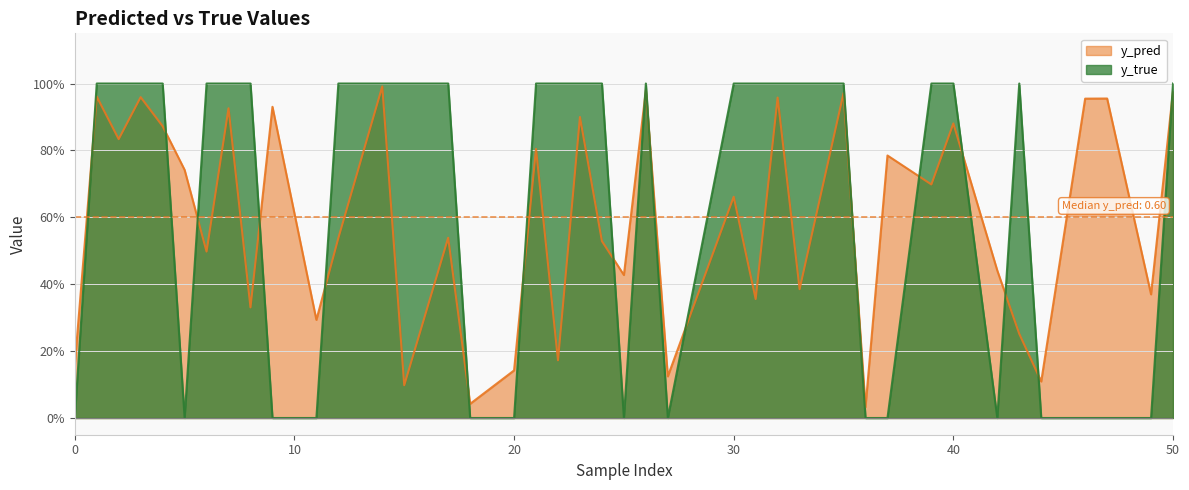

List the labels in order of y_pred value, largest first.

14, 26, 50, 35, 1, 3, 32, 47, 46, 9, 7, 23, 40, 4, 2, 21, 37, 5, 39, 30, 17, 12, 24, 6, 42, 25, 33, 49, 31, 8, 11, 43, 22, 0, 20, 27, 44, 15, 18, 36